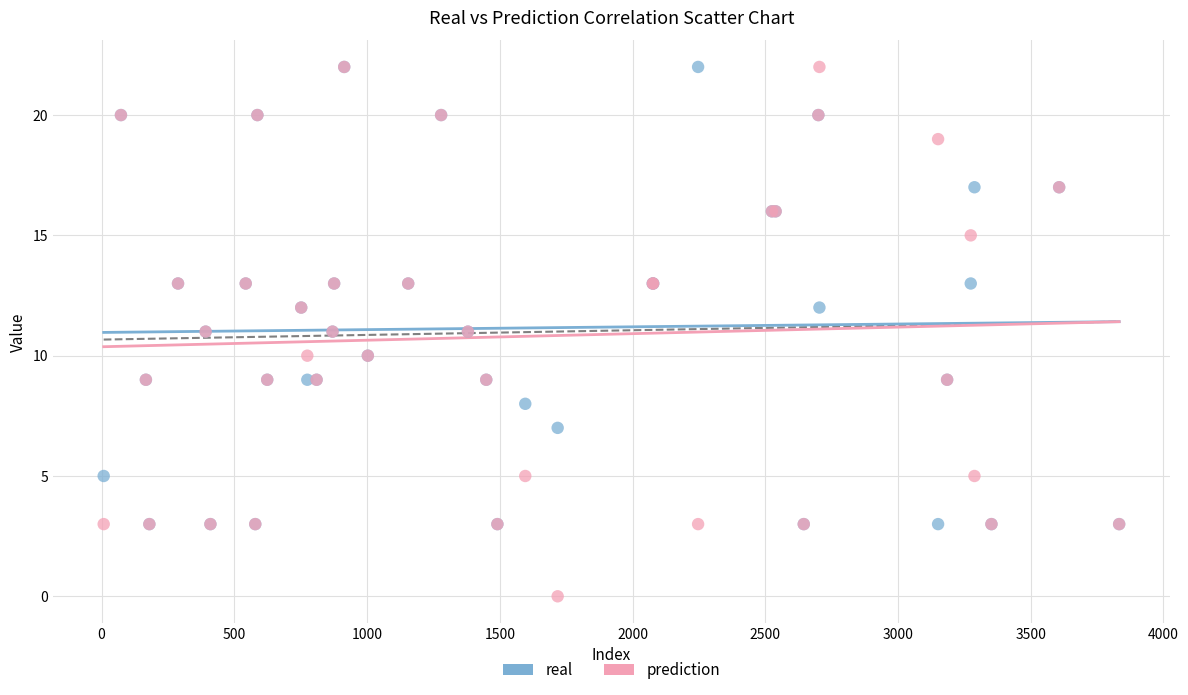

What are all the series names shown in the legend?

real, prediction